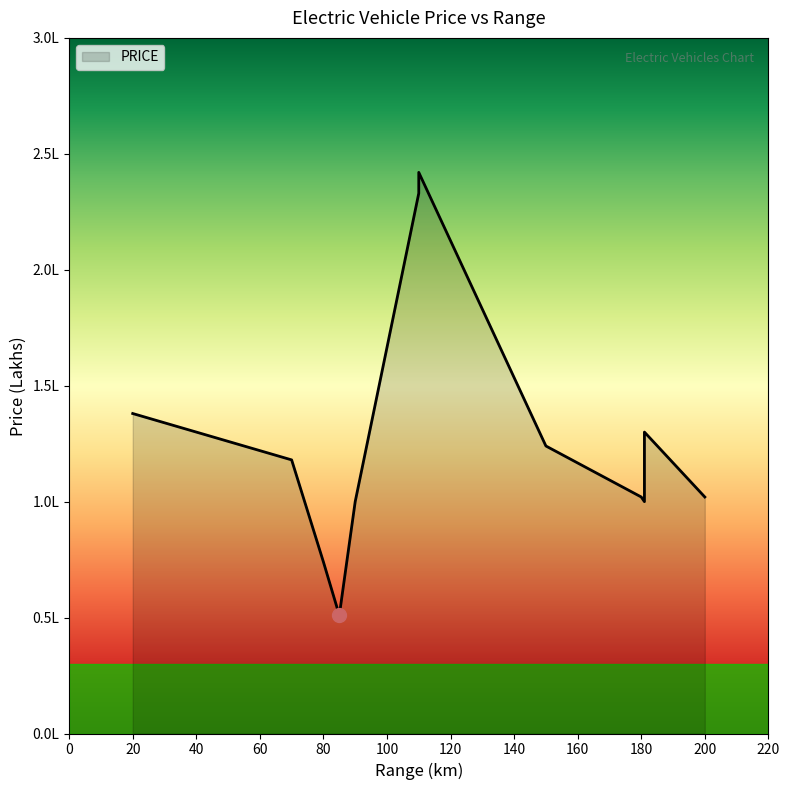

Read the value at 85.

0.5